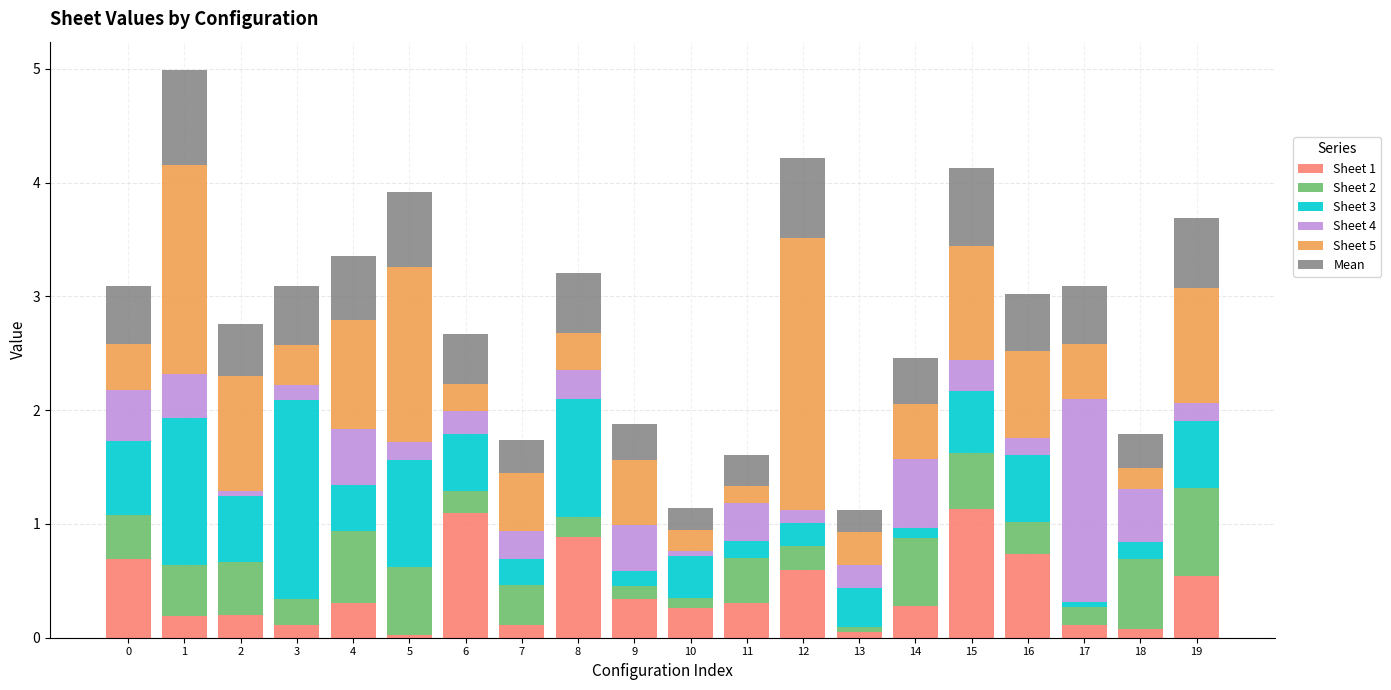

The Sheet 1 series shows 0.1 at 3. True or false?

True